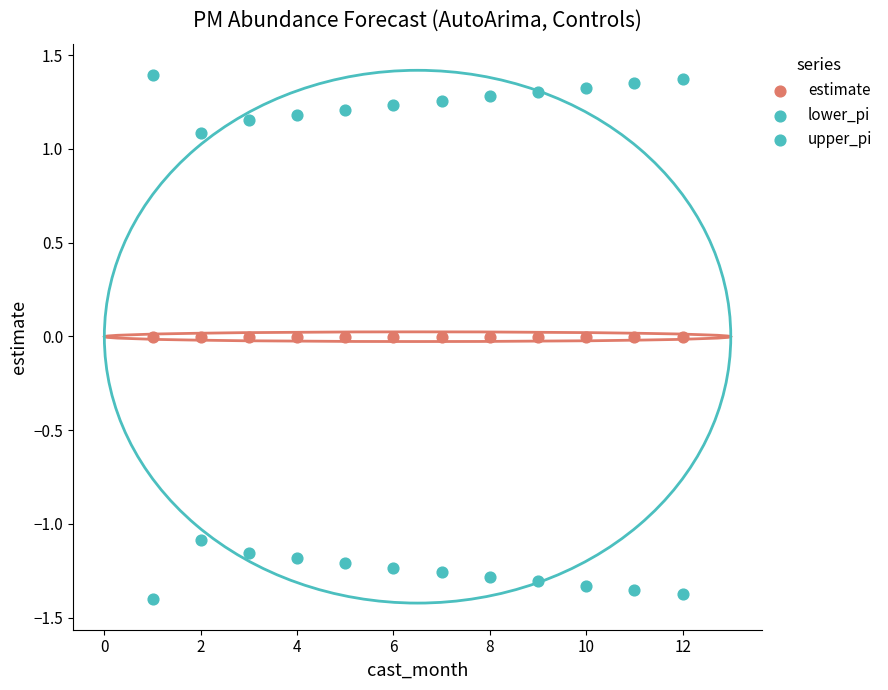

How many data points are displayed?

36